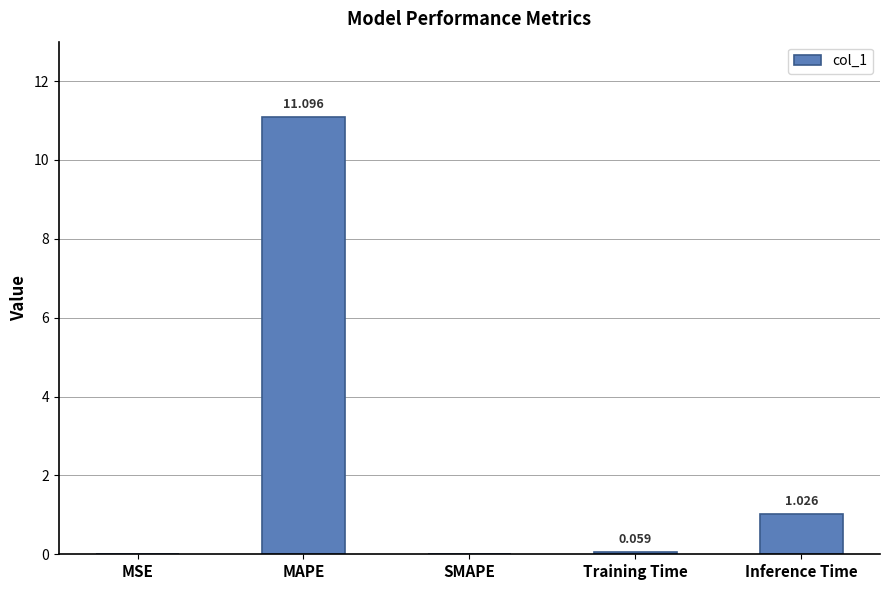

At which label is the value closest to 5?

Inference Time